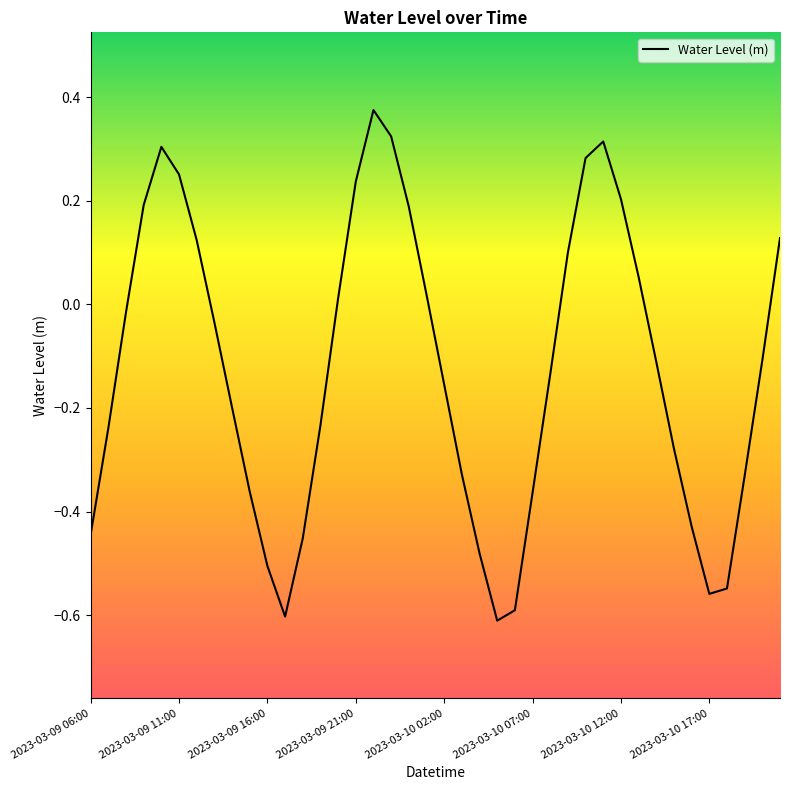

What is the difference between the maximum and minimum values?

1.0